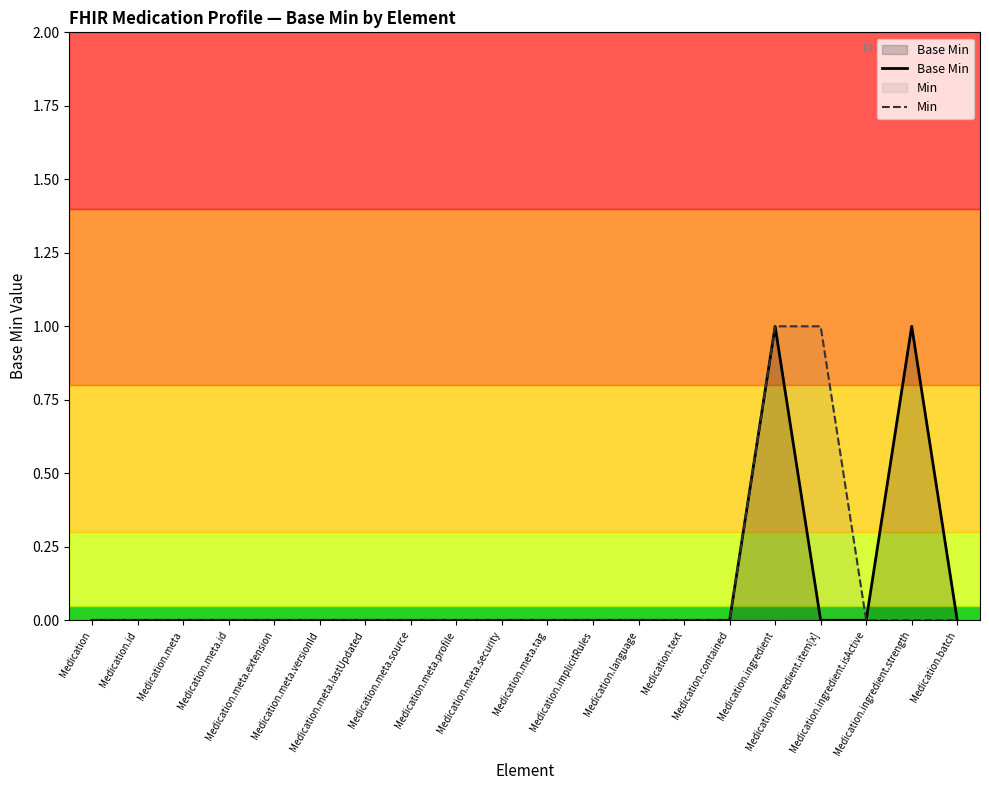

Between Medication.id and Medication.meta.extension, which series saw the biggest shift?

Base Min